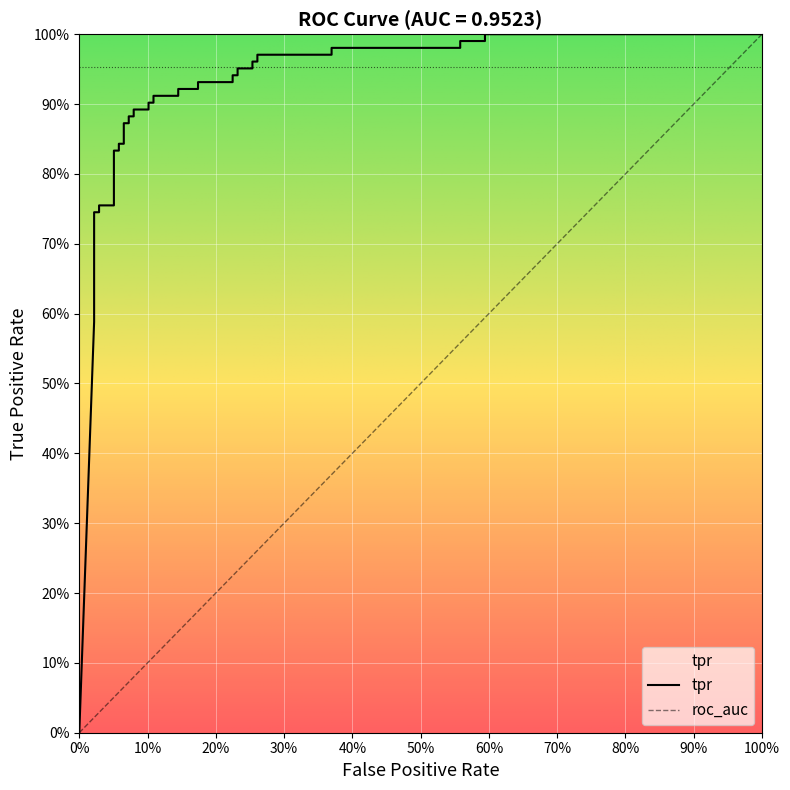

What is the label of the 36th point from the left?

0.5579710144927537